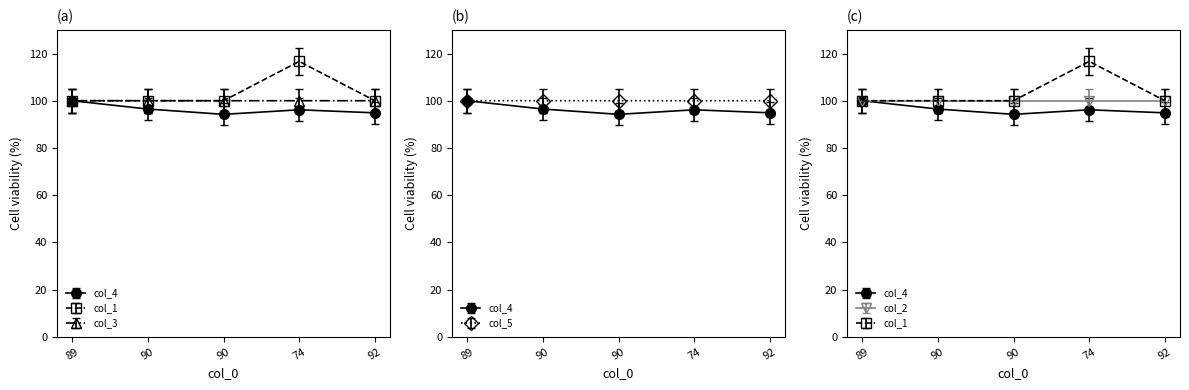

Where does the col_4 series first go above 96?

89